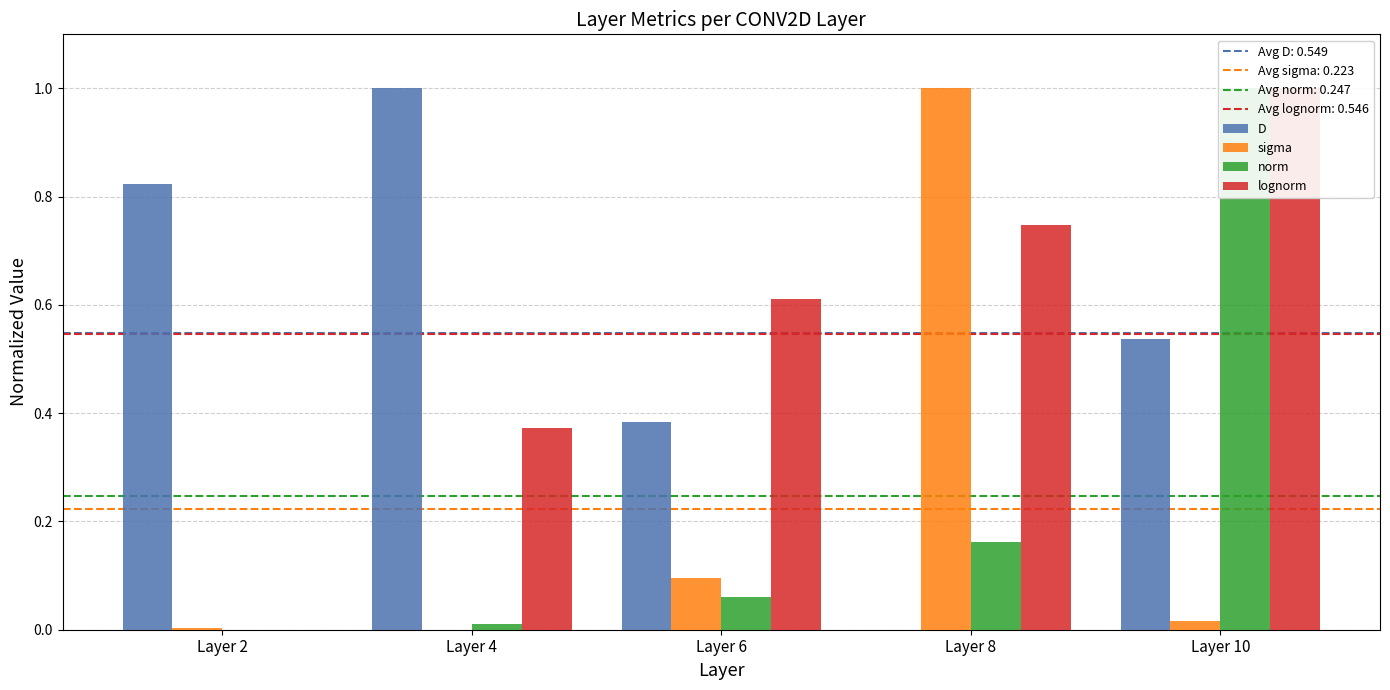

Reading left to right, what are all the values shown in this chart?

D: Layer 2=0.8	Layer 4=1.0	Layer 6=0.4	Layer 8=0.0	Layer 10=0.5
sigma: Layer 2=0.0	Layer 4=0.0	Layer 6=0.1	Layer 8=1.0	Layer 10=0.0
norm: Layer 2=0.0	Layer 4=0.0	Layer 6=0.1	Layer 8=0.2	Layer 10=1.0
lognorm: Layer 2=0.0	Layer 4=0.4	Layer 6=0.6	Layer 8=0.7	Layer 10=1.0